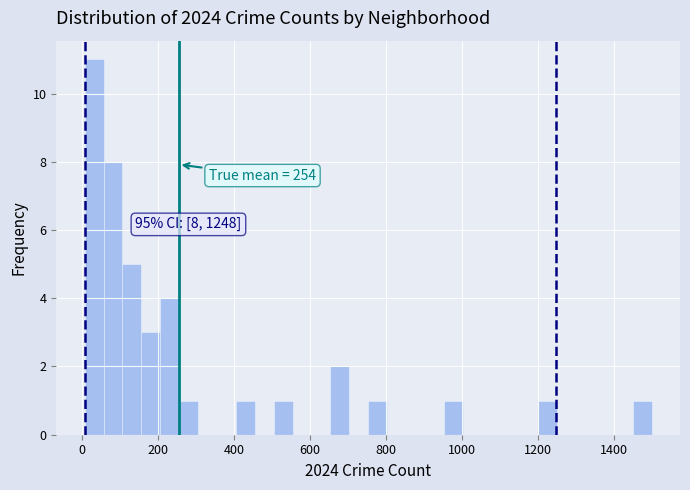

Read against the x-axis, roughly where is the centre of the tallest bar?

40